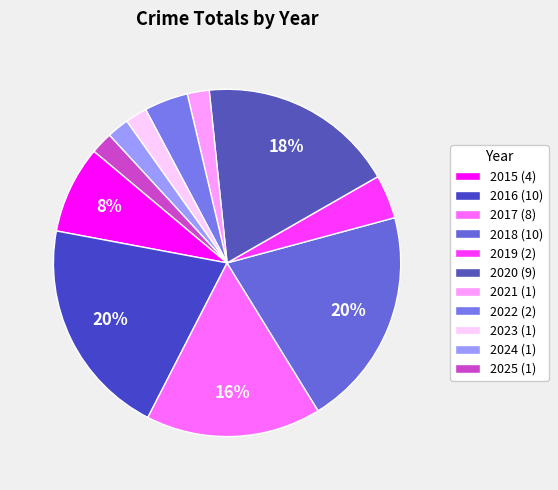

Count the number of slices in the pie.

11